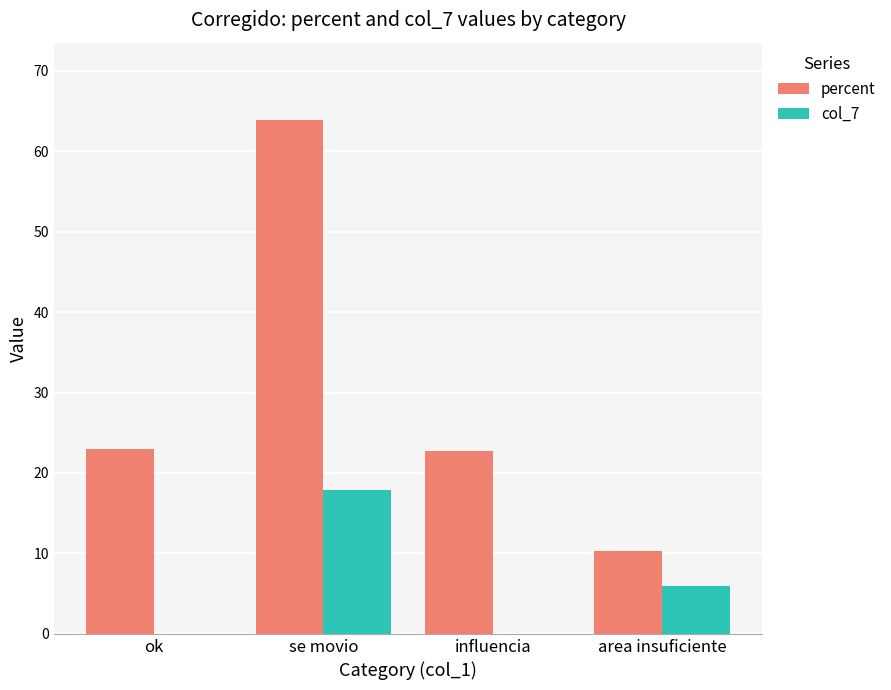

Where does the percent series first go above 22?

ok